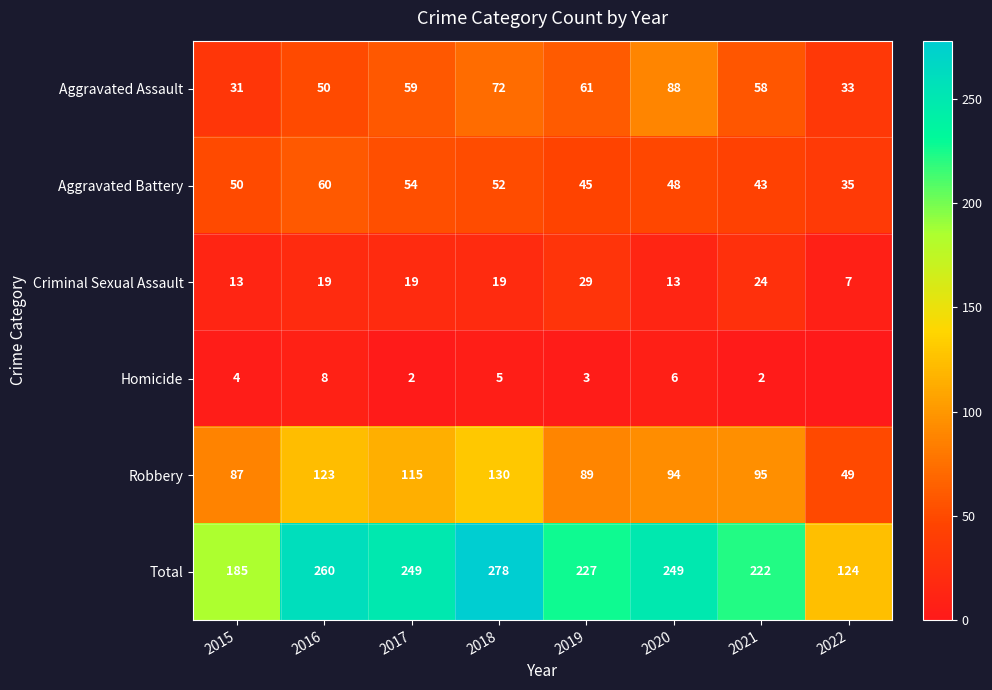

What is the average value of the Robbery series?

98